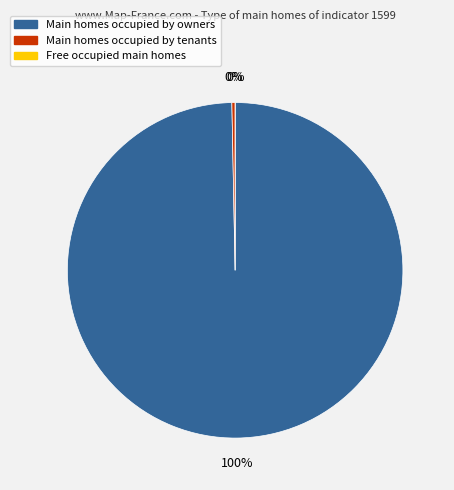

Does geocd=1594 represent more than half of the total?

Yes